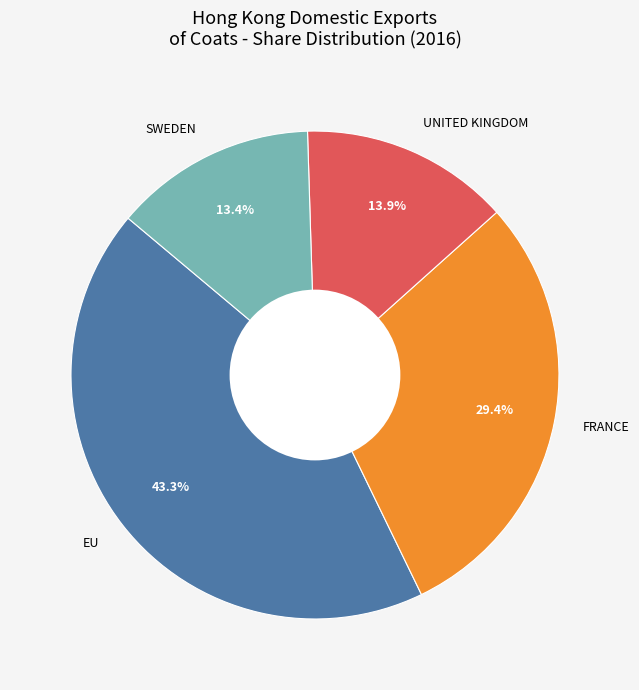

Which has a higher value, UNITED KINGDOM or EU?

EU